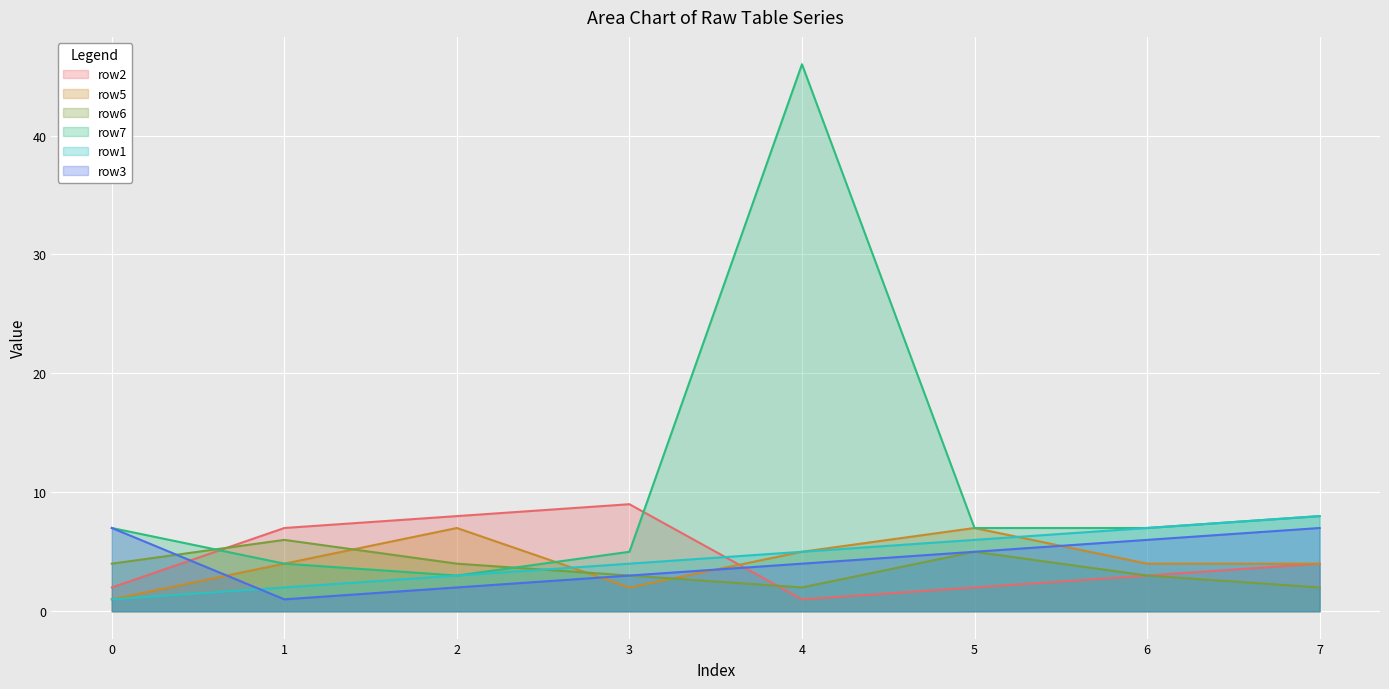

The value of row3 at 1 is 1. True or false?

False